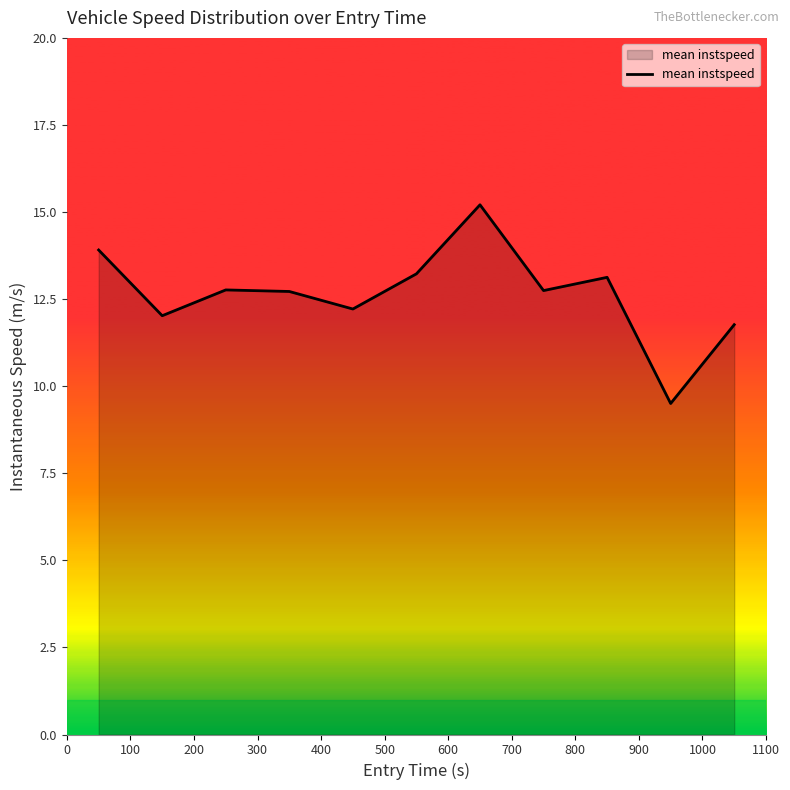

What is the smallest value displayed?

9.5